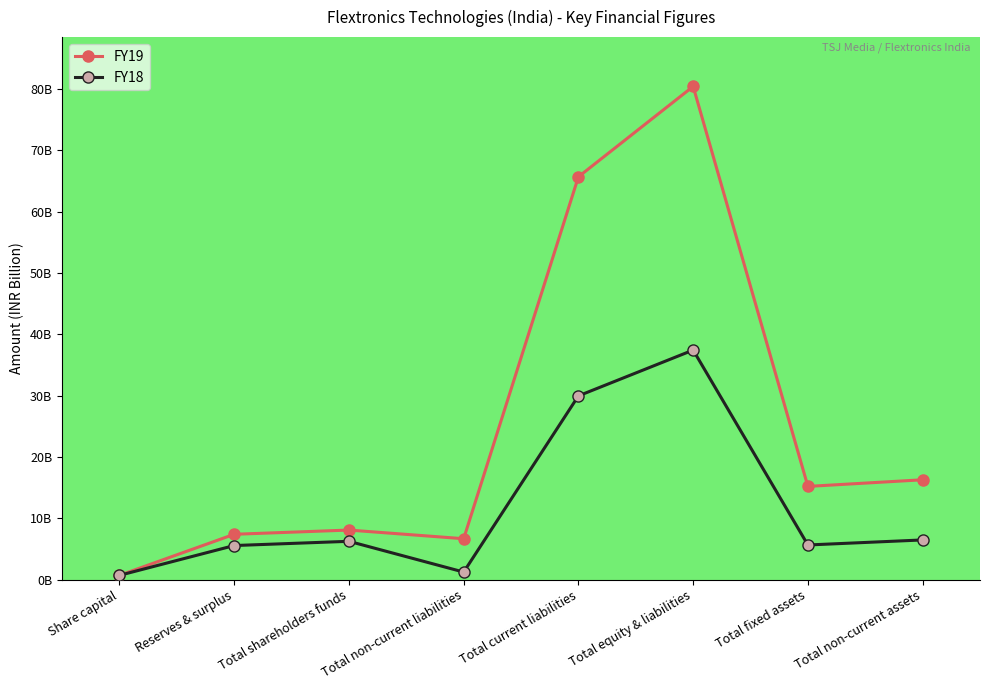

What position from the right is Total non-current assets?

1